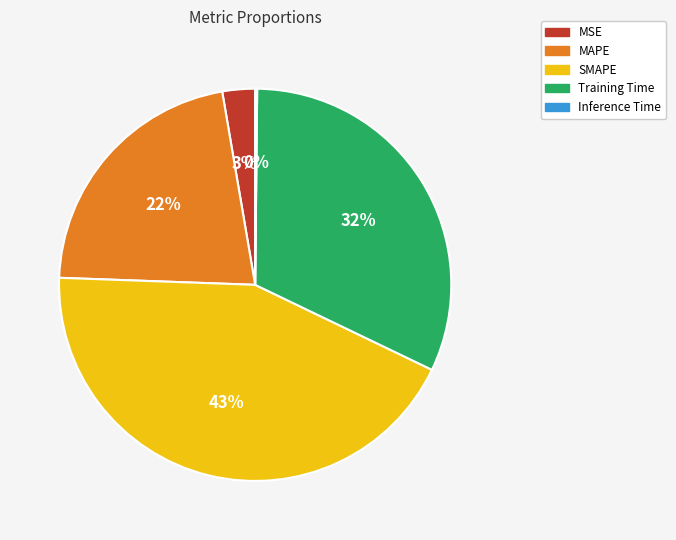

Is MSE the majority of the pie?

No